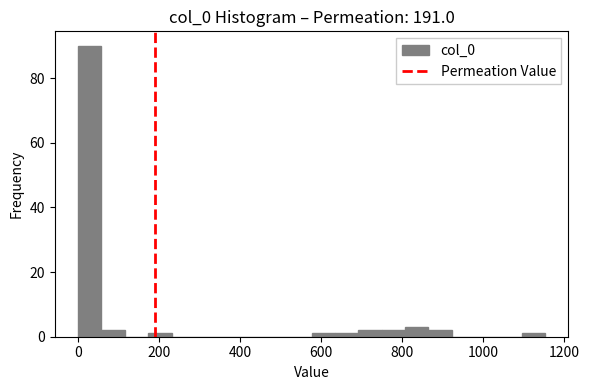

Around what value on the x-axis is the tallest bar? Give the approximate position of its centre, as read against the axis.

20